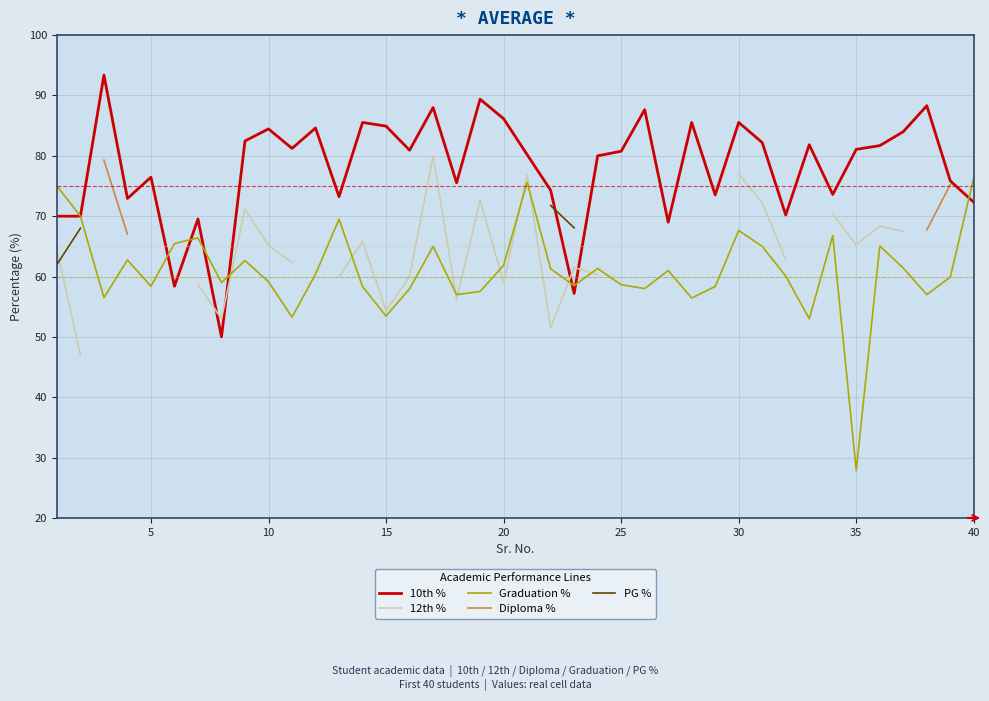

The Graduation % series shows 58.4 at 5. True or false?

True